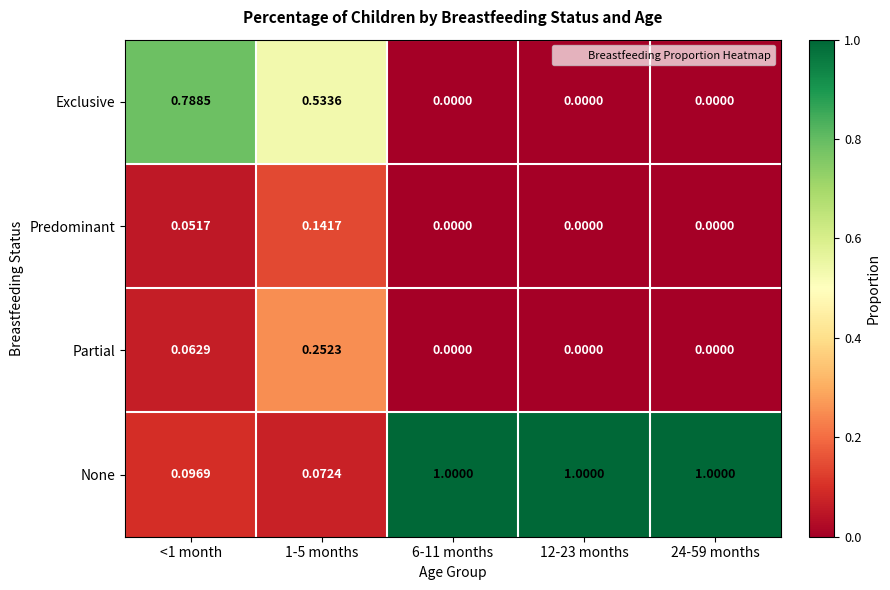

Which series has the largest range (max minus min)?

None